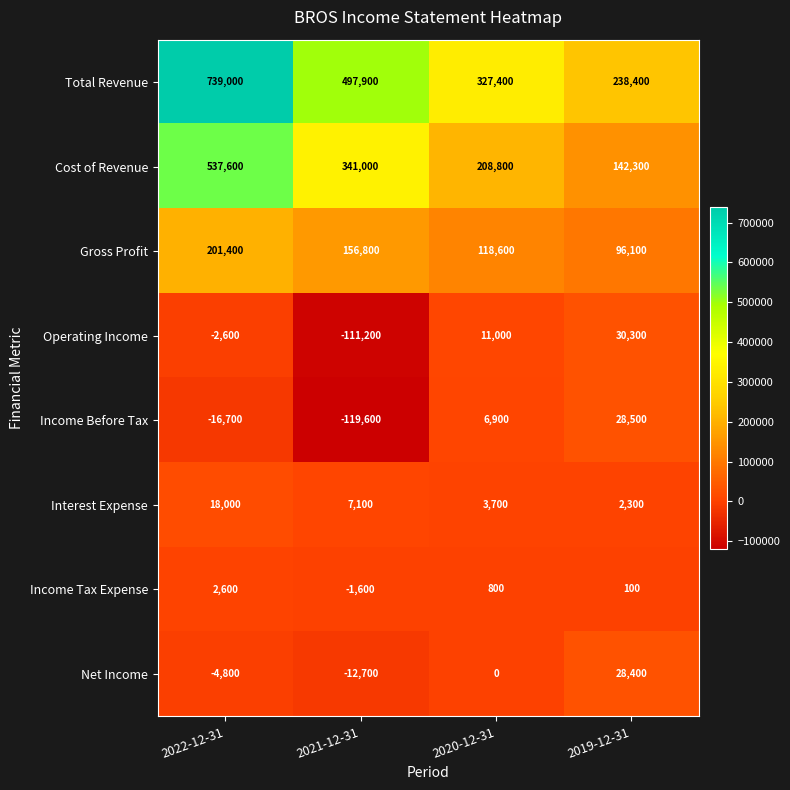

Rank the series at 2021-12-31 from lowest to highest value.

Income Before Tax, Operating Income, Net Income, Income Tax Expense, Interest Expense, Gross Profit, Cost of Revenue, Total Revenue